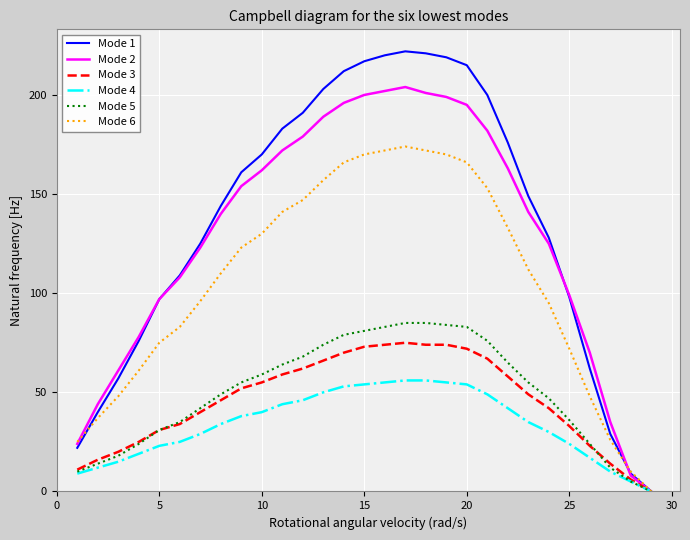

Which series has the largest range (max minus min)?

Mode 1